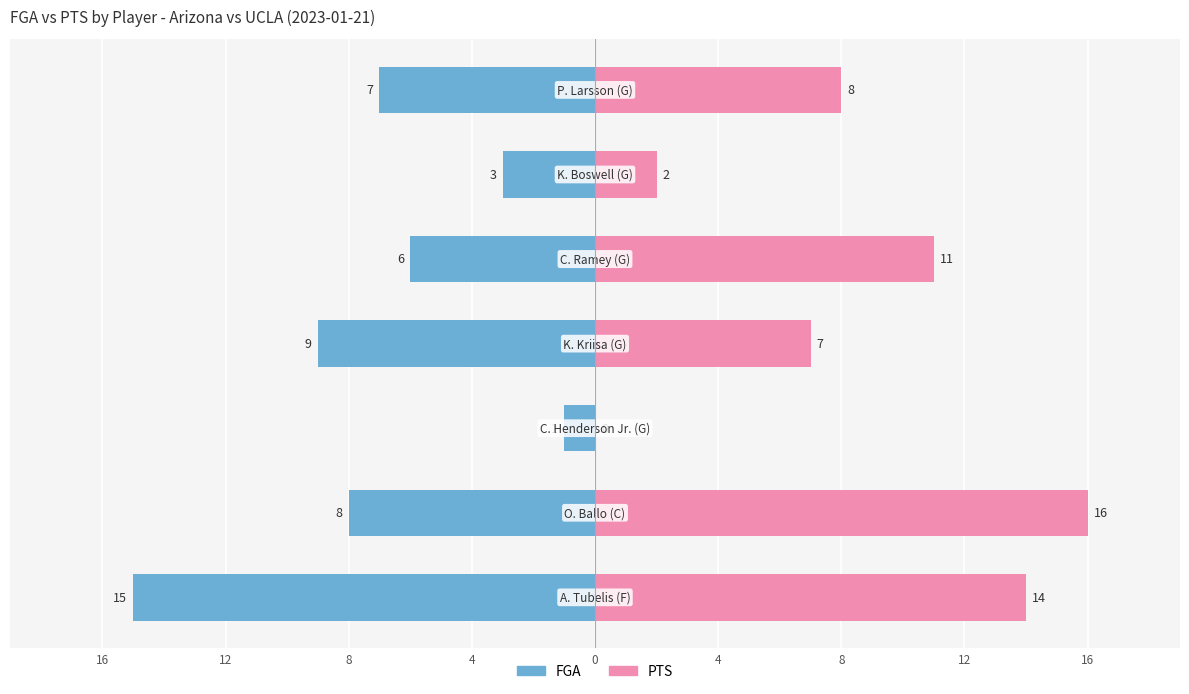

Reading right to left, what are all the values shown in this chart?

FGA: 8=-7	4=-3	0=-6	4=-9	8=-1	12=-8	16=-15
PTS: 8=8	4=2	0=11	4=7	8=0	12=16	16=14